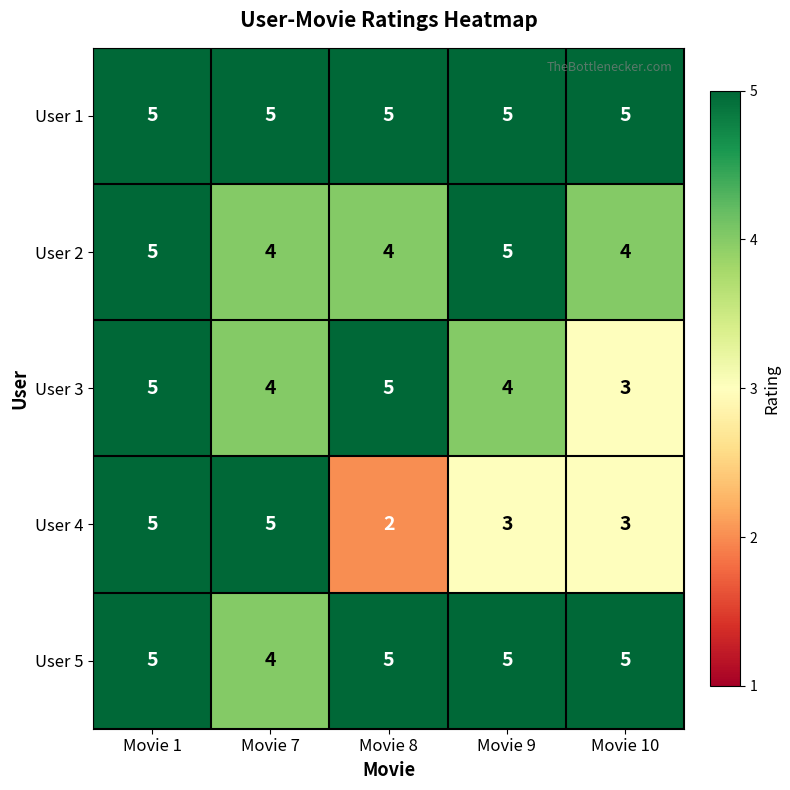

Which series has the largest range (max minus min)?

User 4